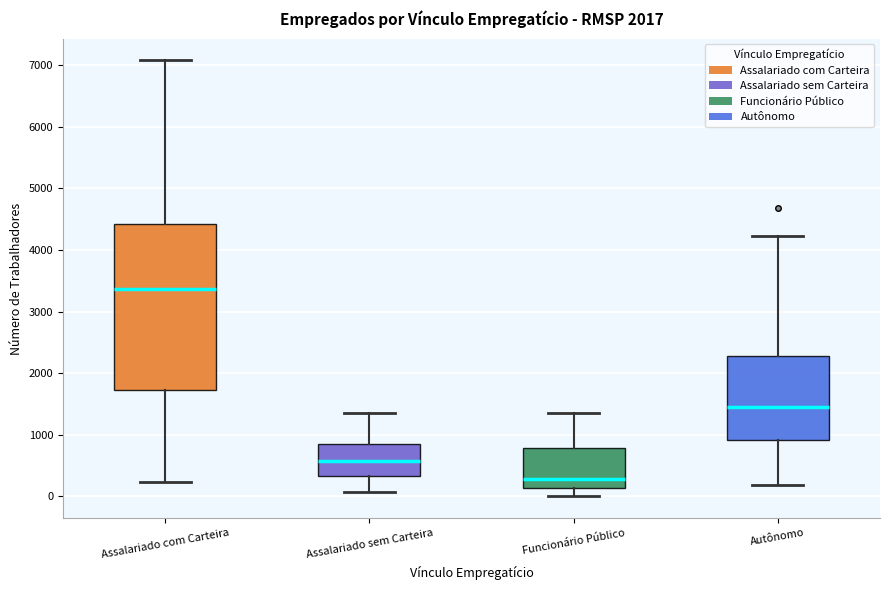

Reading left to right, read every box against the y-axis: the position of its median line, the range the box covers, and the ends of its whiskers. The values are not printed on the chart, so give them approximately, as read against the axis.

Assalariado com Carteira: median 3400, box 1700 to 4400, whiskers 200 to 7100
Assalariado sem Carteira: median 600, box 300 to 800, whiskers 100 to 1400
Funcionário Público: median 300, box 100 to 800, whiskers 0 to 1400
Autônomo: median 1500, box 900 to 2300, whiskers 200 to 4200